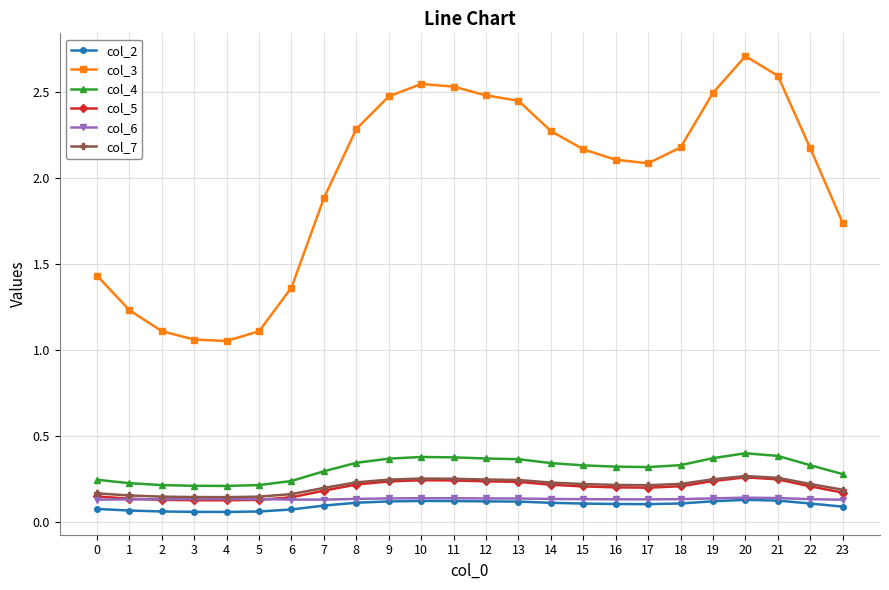

Which label corresponds to the largest value in the chart?

20